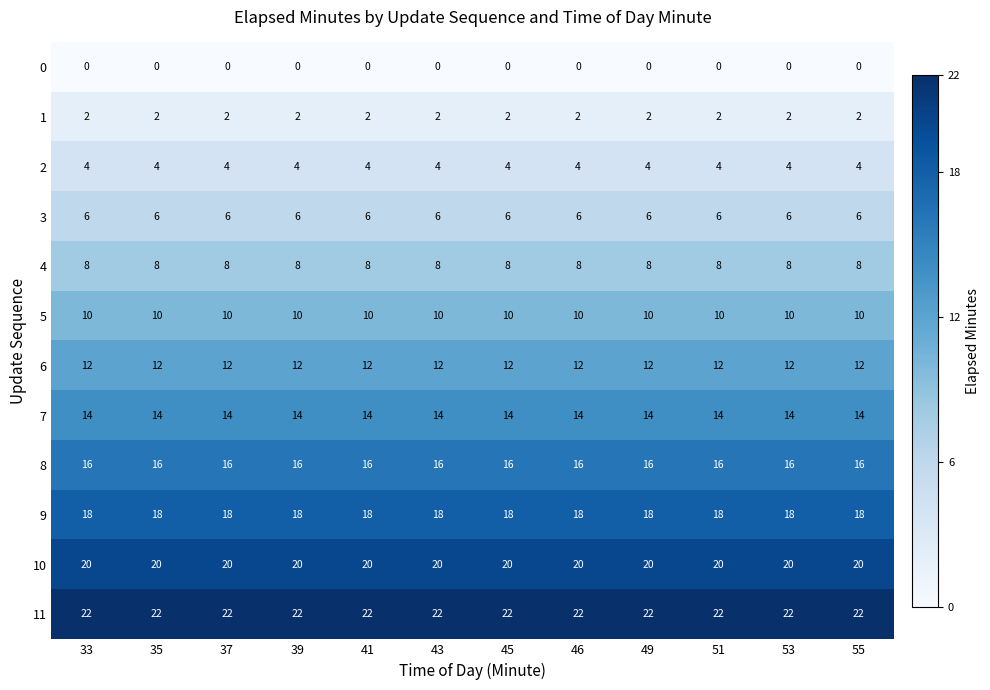

What is the sum of all 4 values?

96